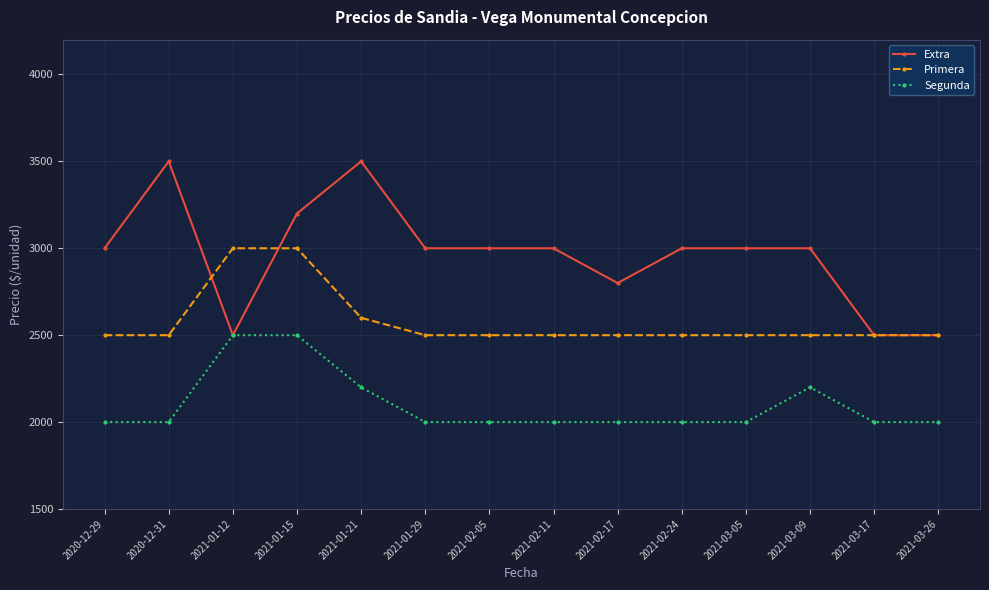

The value of Segunda at 2021-03-05 is 2000. True or false?

True